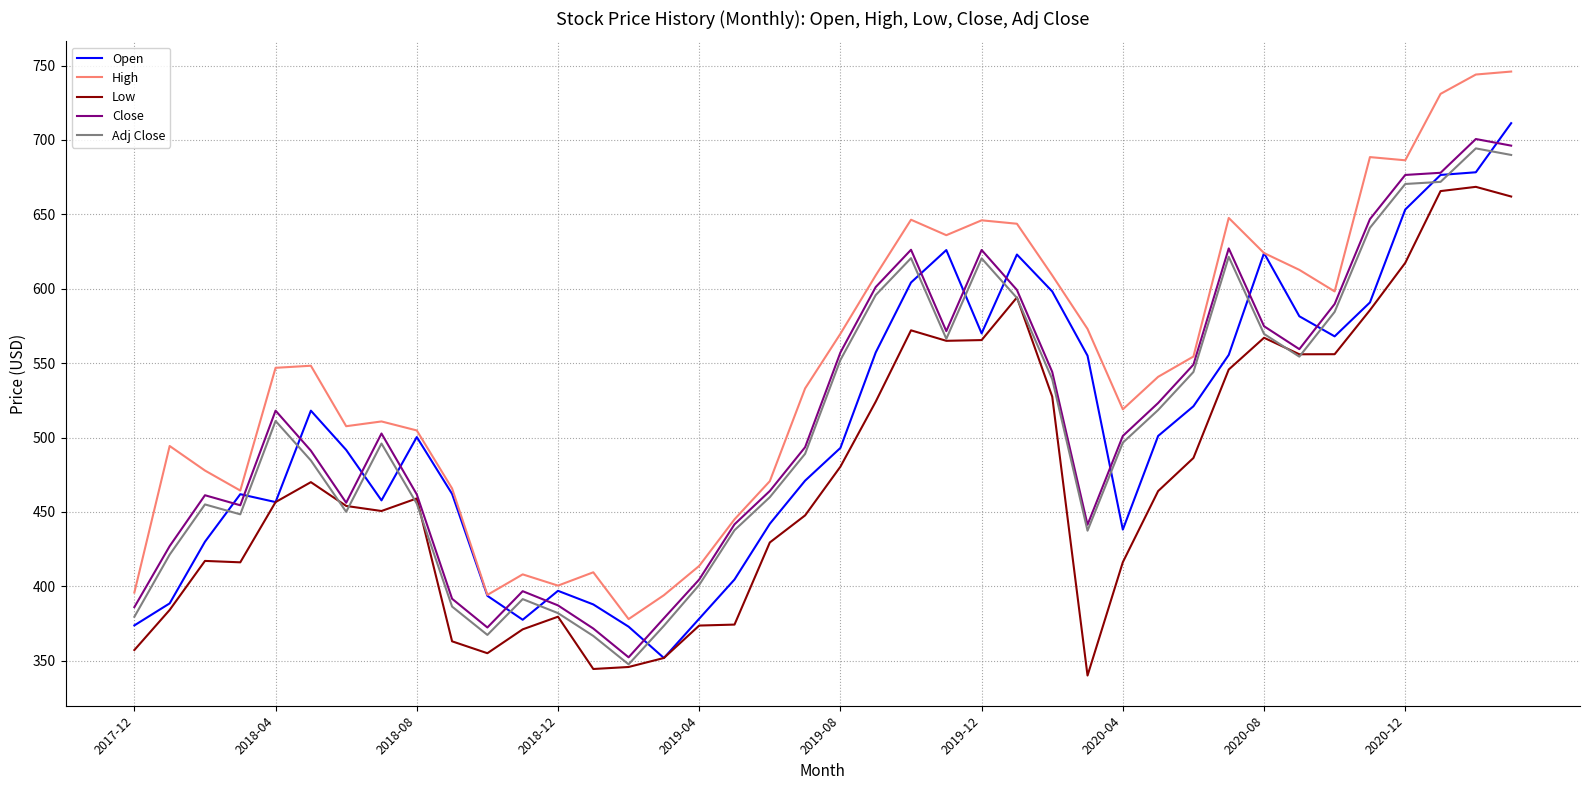

Which series has the widest spread of values?

High